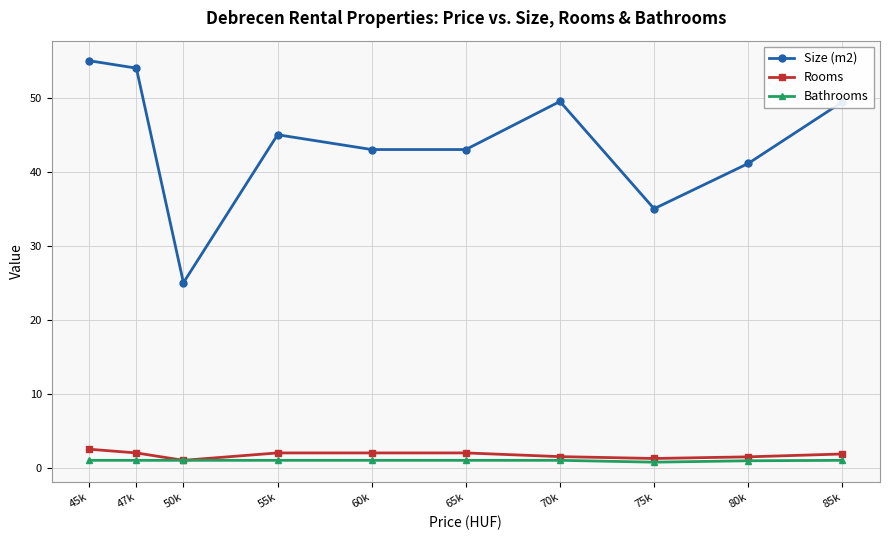

Where does the Size (m2) series first go above 45?

45k